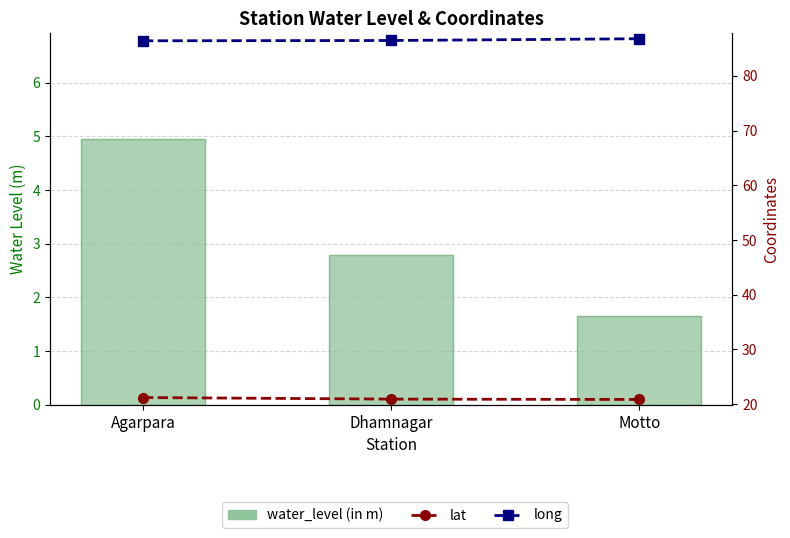

Rank the categories by long value from highest to lowest.

Motto, Dhamnagar, Agarpara